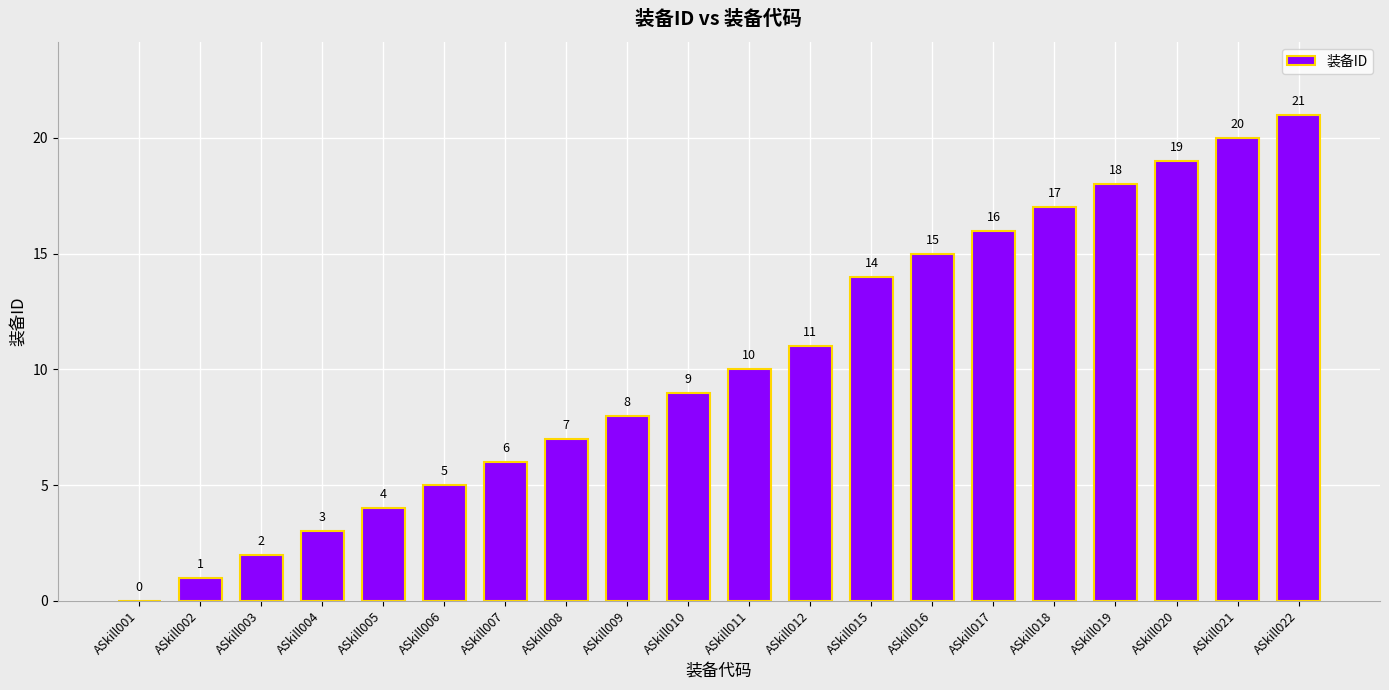

Are the bars horizontal?

No